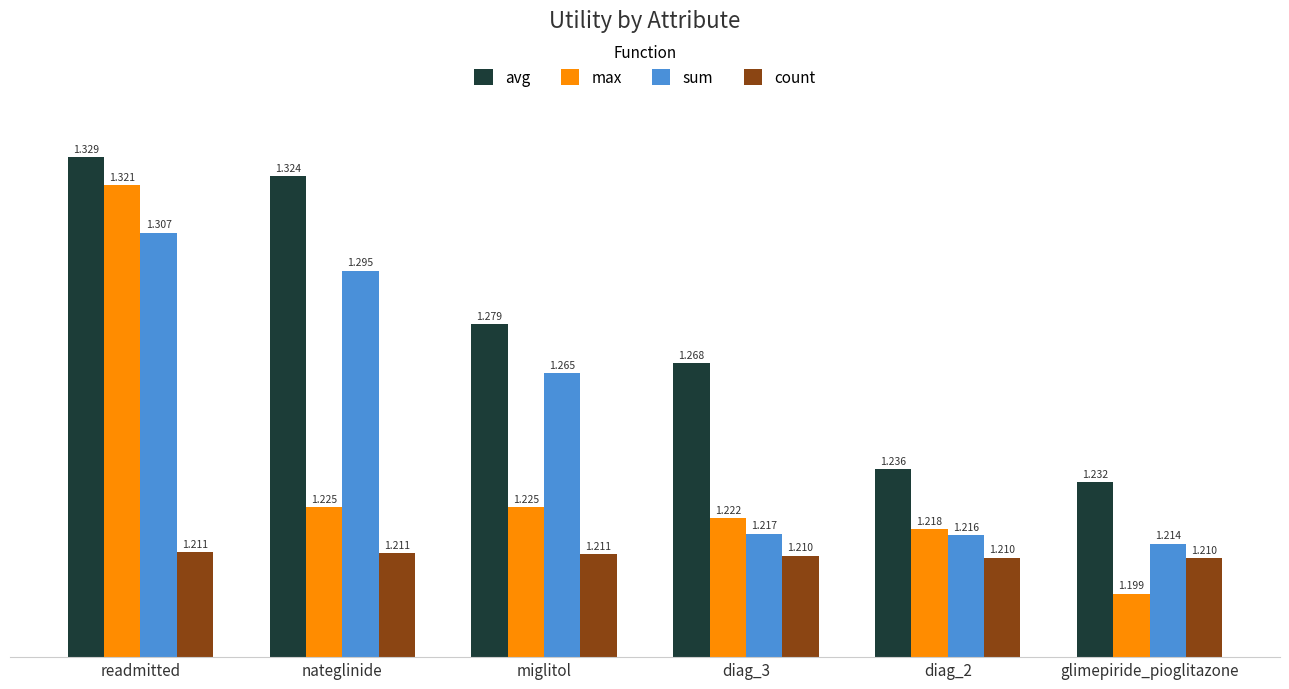

Where is sum nearest to the value 1?

glimepiride_pioglitazone